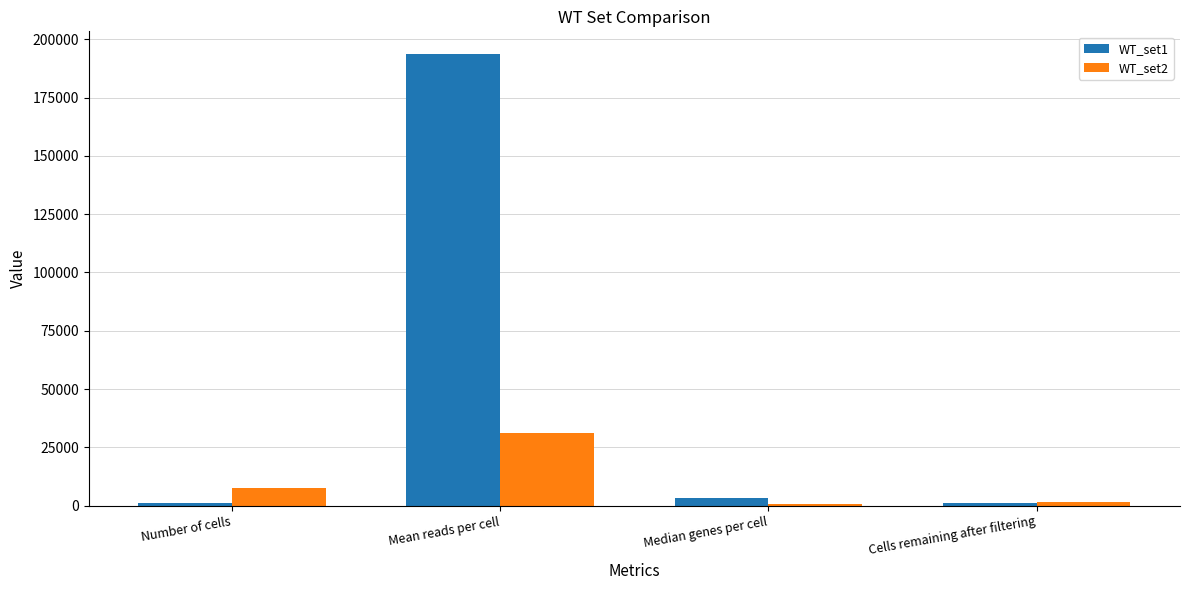

The value of WT_set2 at Number of cells is 7711. True or false?

True